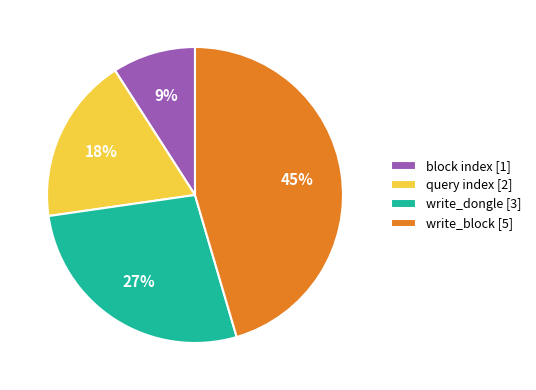

Which slice is the smallest?

block index [1]